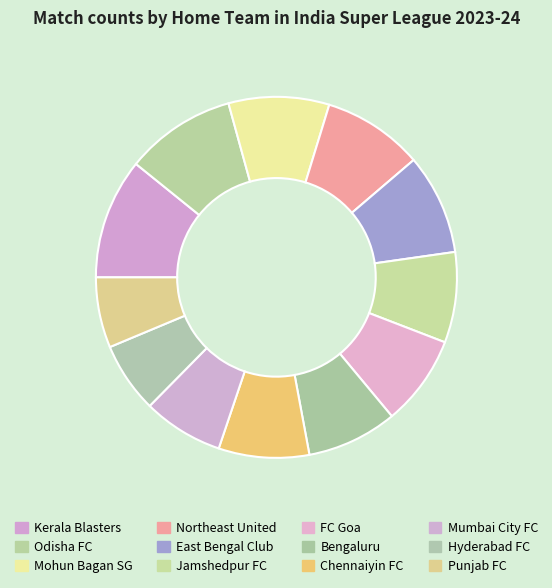

Which category has the biggest portion of the pie?

Kerala Blasters